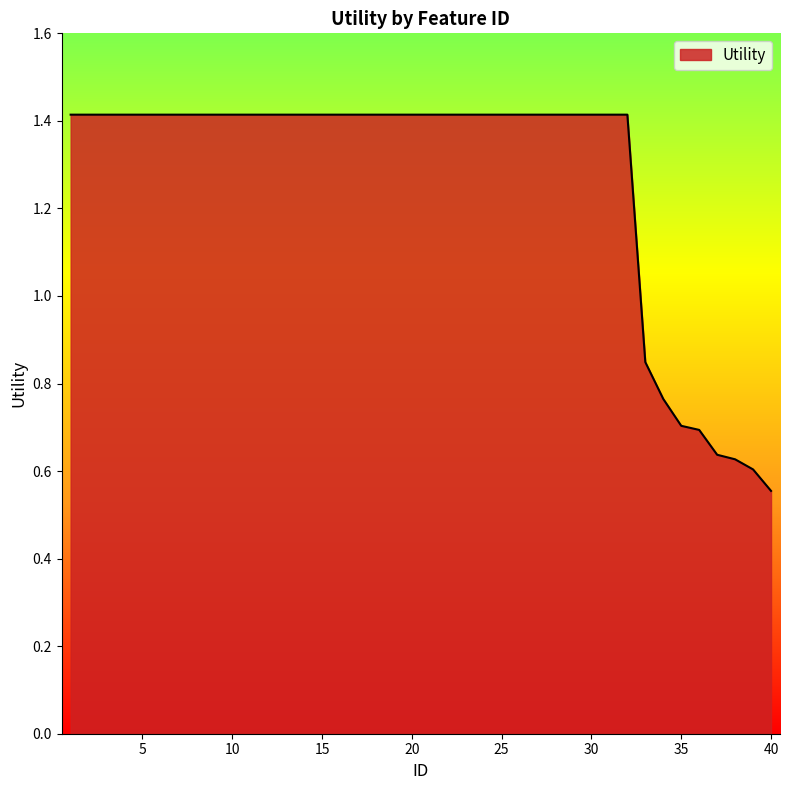

What is the greatest value displayed?

1.4